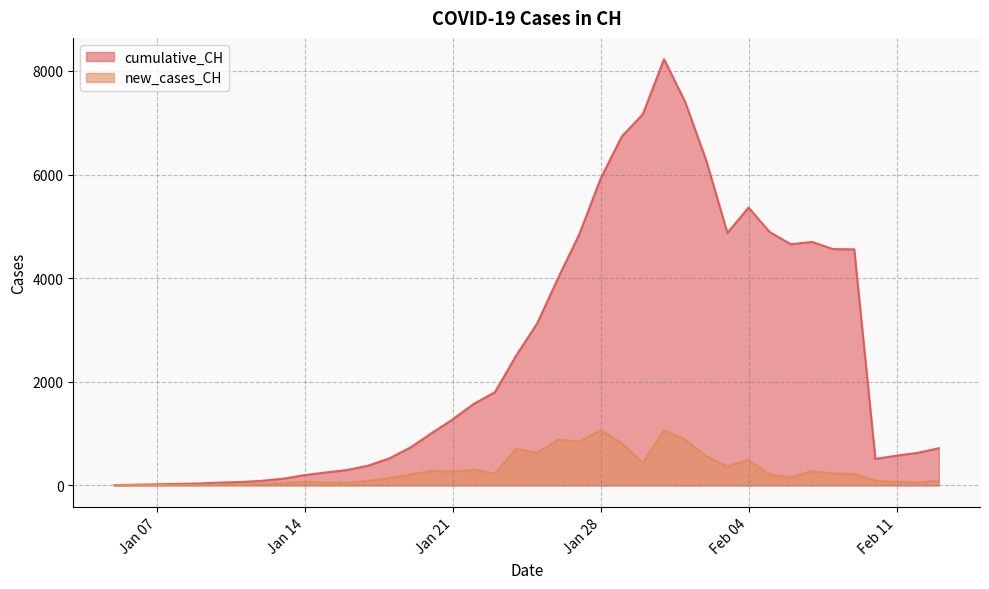

Where is cumulative_CH nearest to the value 4115?

2020-01-26